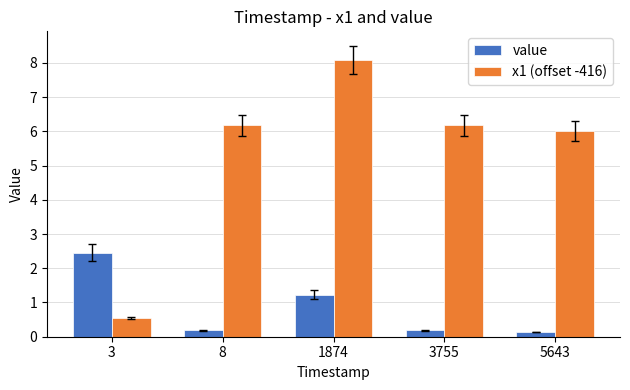

Which series changed the most between 8 and 5643?

x1 (offset -416)